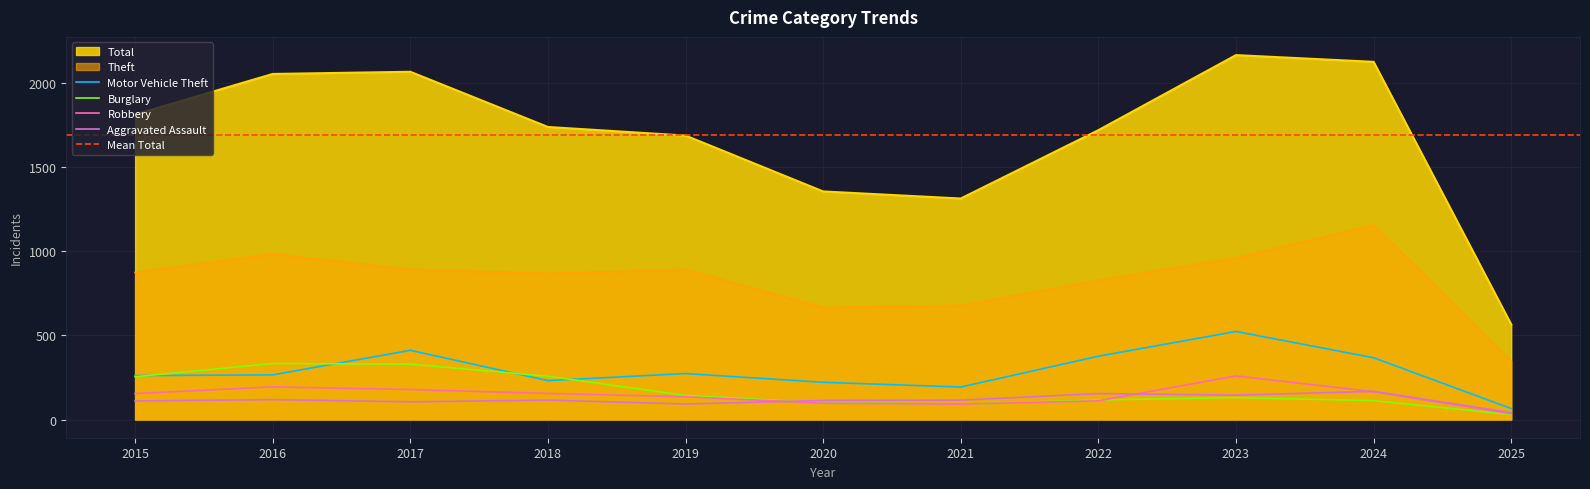

In Robbery, how many points are higher than both neighbors (excluding endpoints)?

2